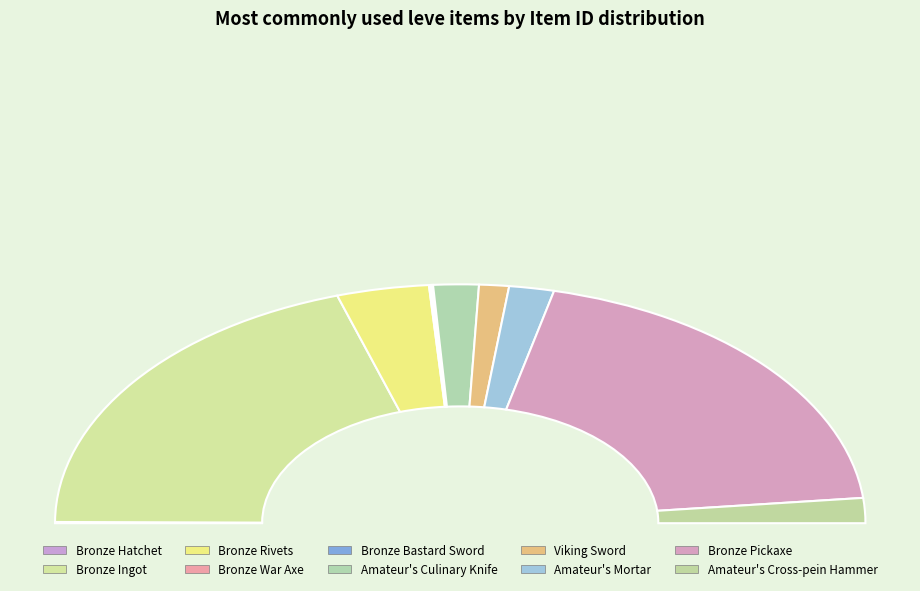

To the nearest percent, what is the average slice percentage?

10%